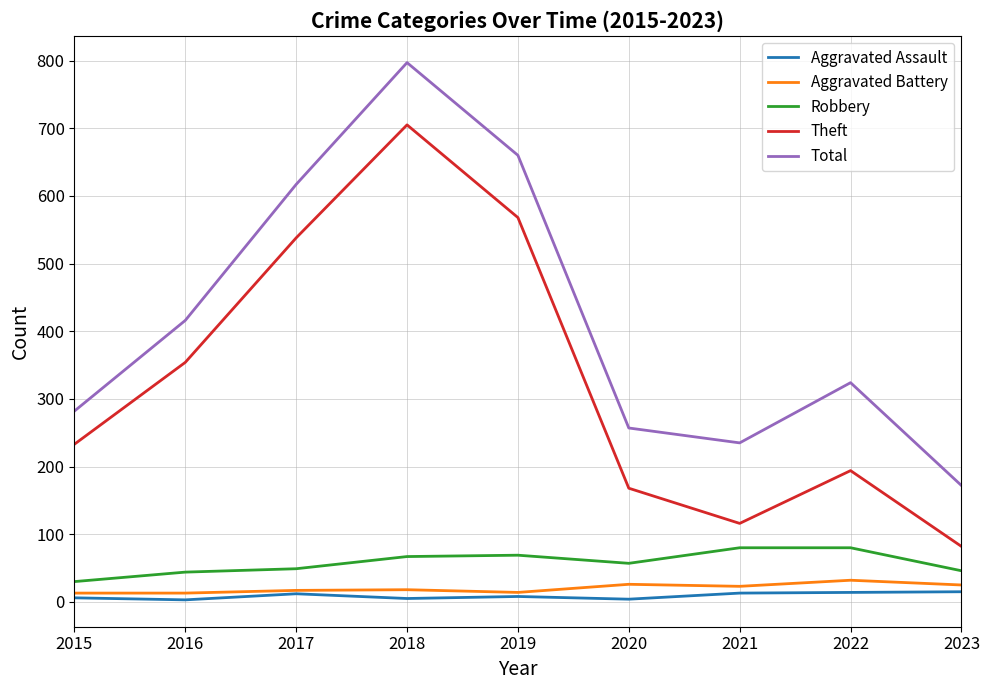

Which series has the widest spread of values?

Total